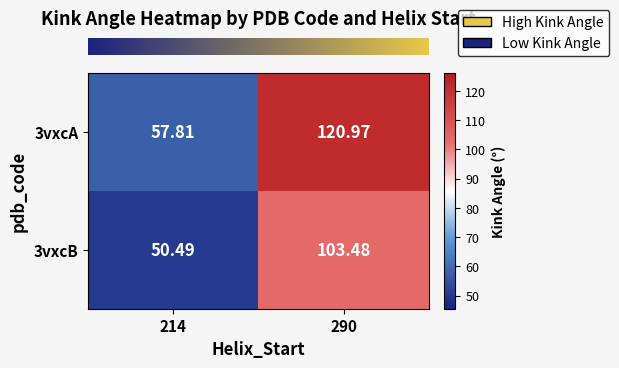

Rank the series by their average value, from lowest to highest.

3vxcB, 3vxcA